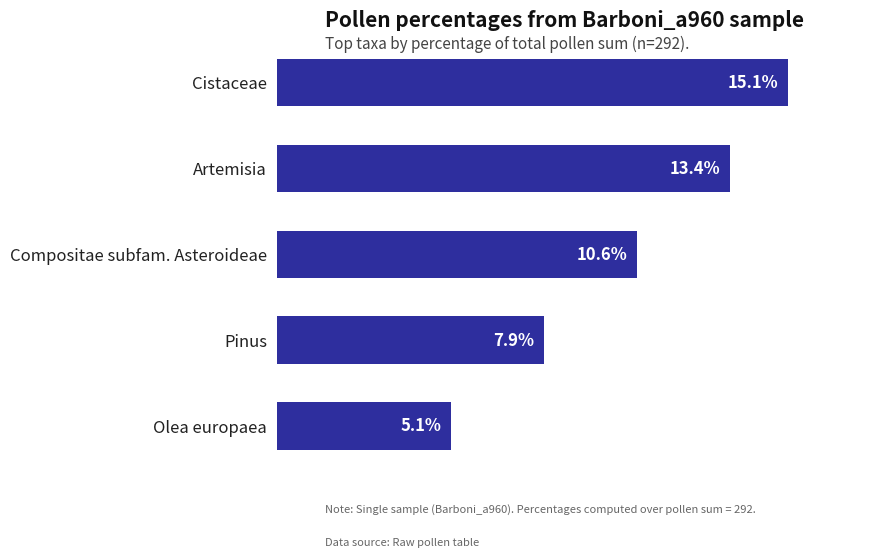

Between Olea europaea and Cistaceae, which is larger?

Cistaceae